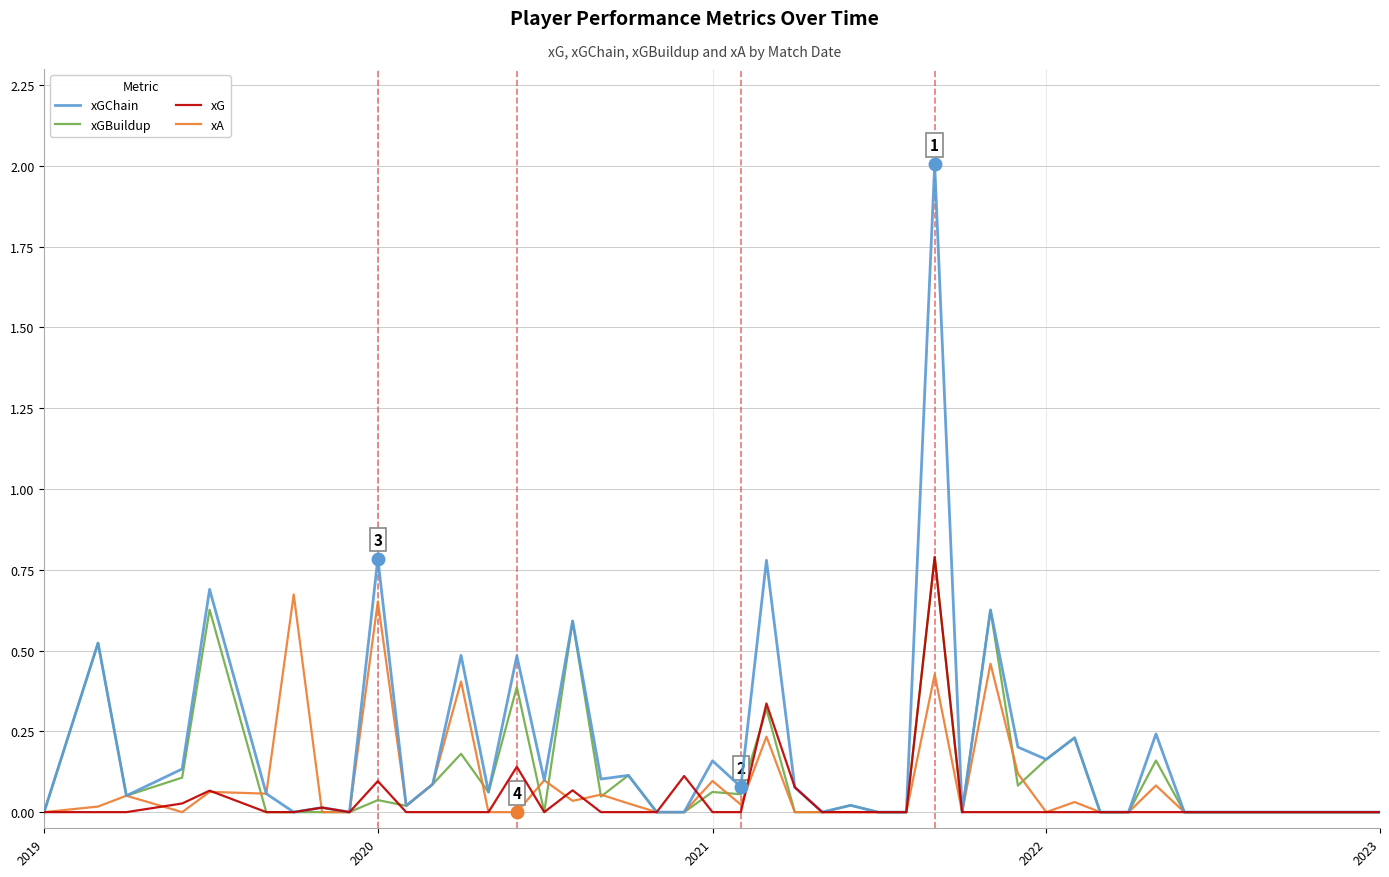

At how many categories does at least one series exceed 1?

1